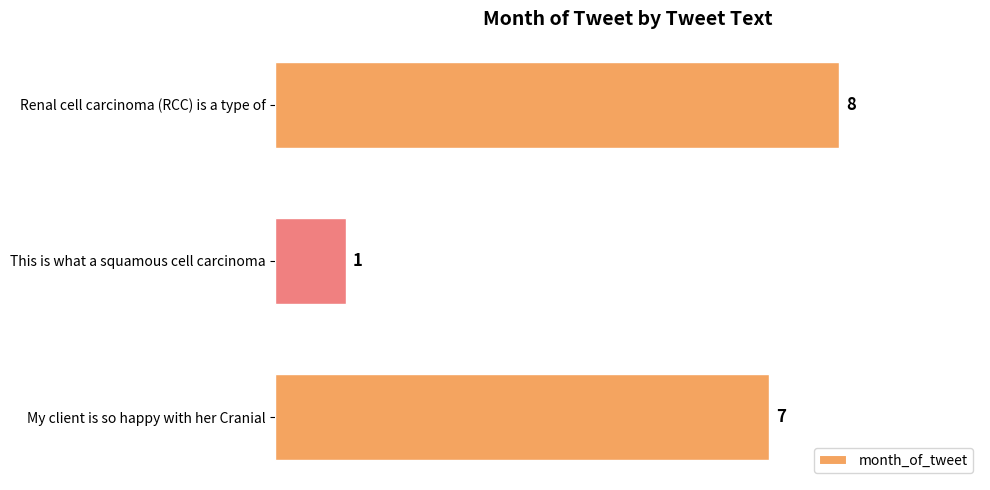

Reading bottom to top, extract all data points from this chart.

My client is so happy with her Cranial=7	This is what a squamous cell carcinoma=1	Renal cell carcinoma (RCC) is a type of=8